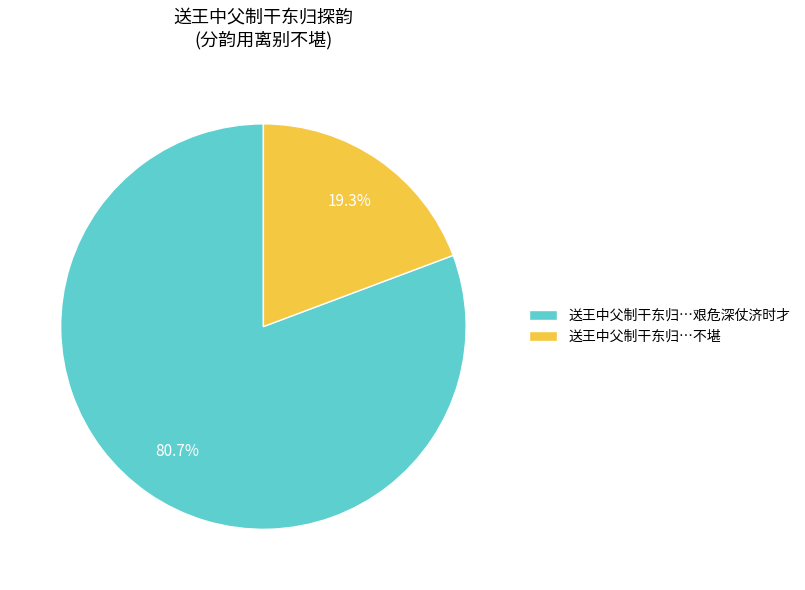

Which slice is the largest?

送王中父制干东归…艰危深仗济时才